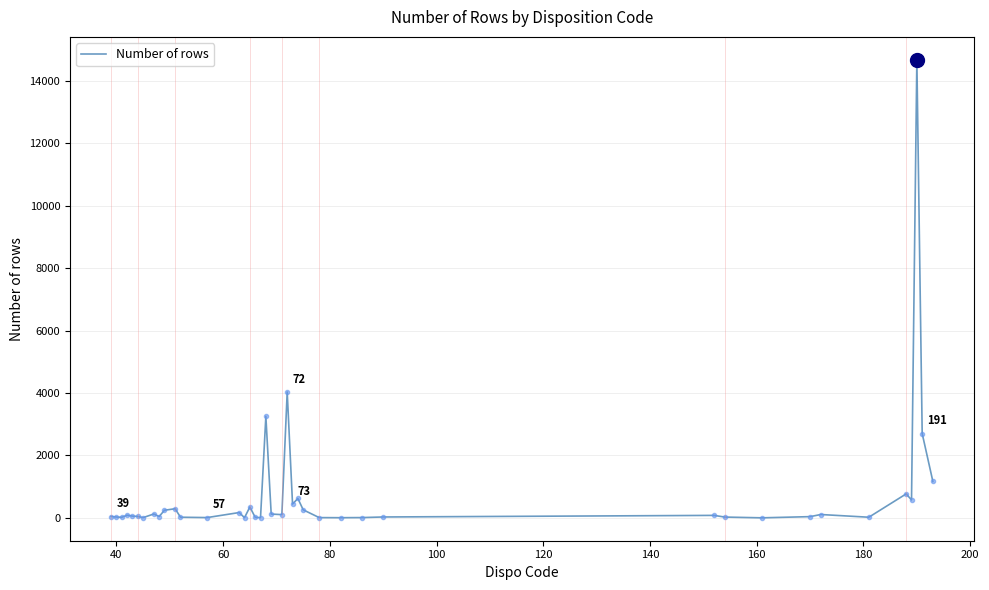

What is the difference between the maximum and minimum values?

14681